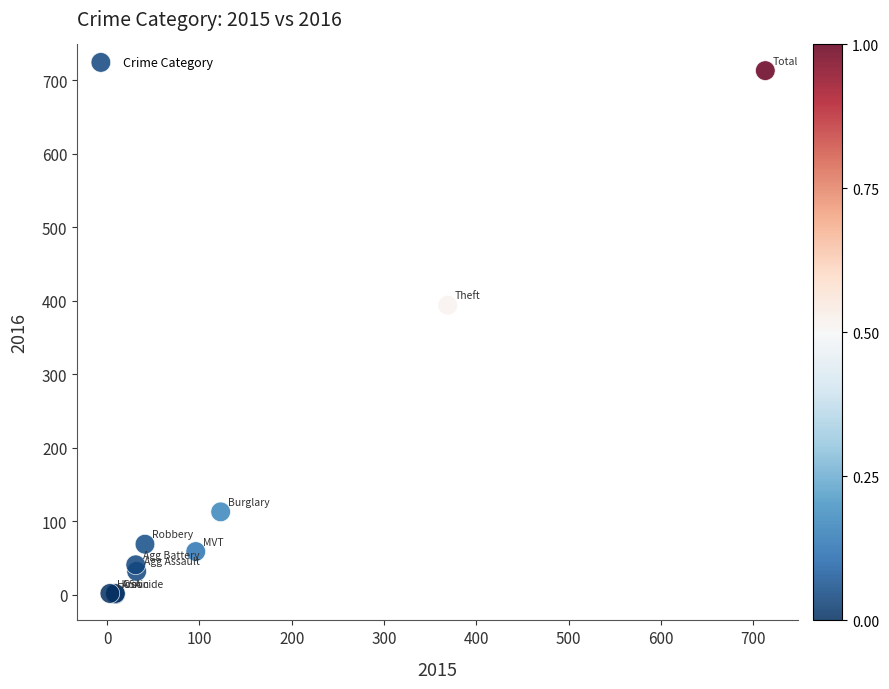

What Y value in the scatter plot is closest to 357?

394